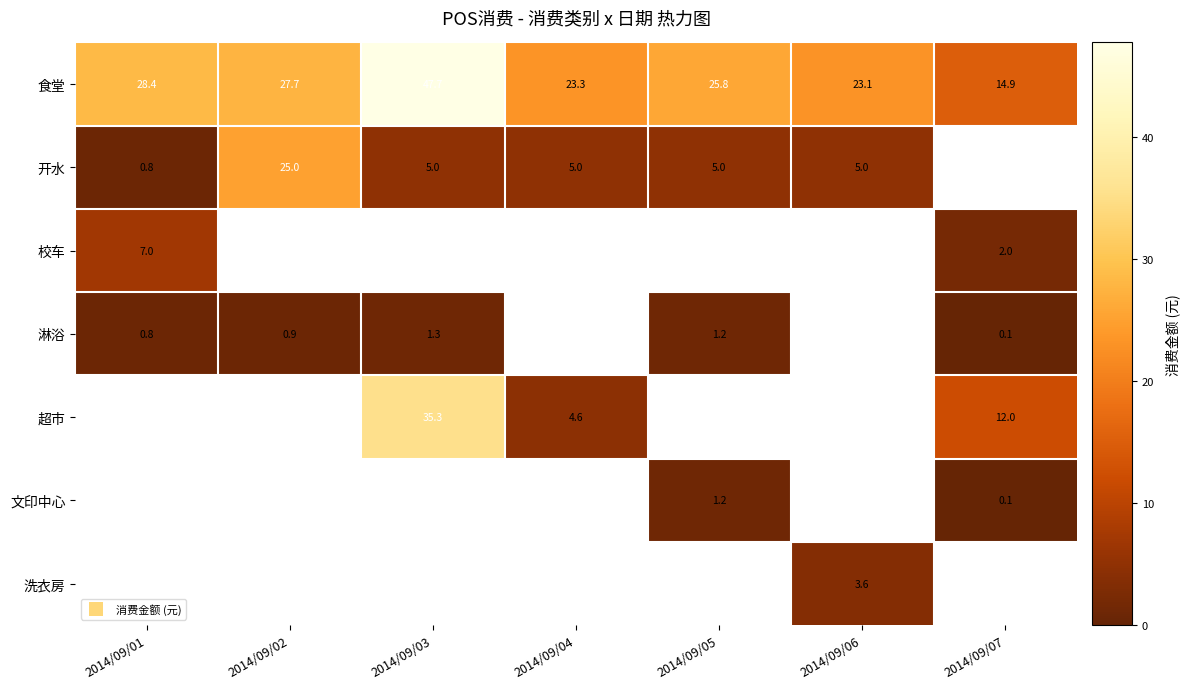

At how many categories does at least one series exceed 26?

3